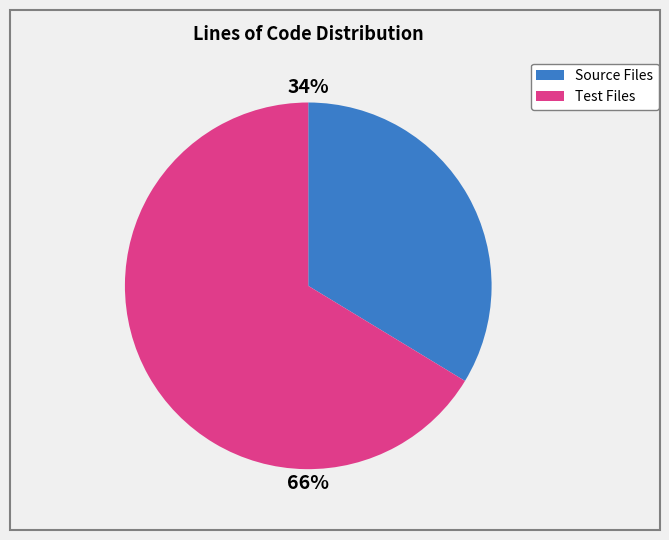

To the nearest percent, what is the average slice percentage?

50%